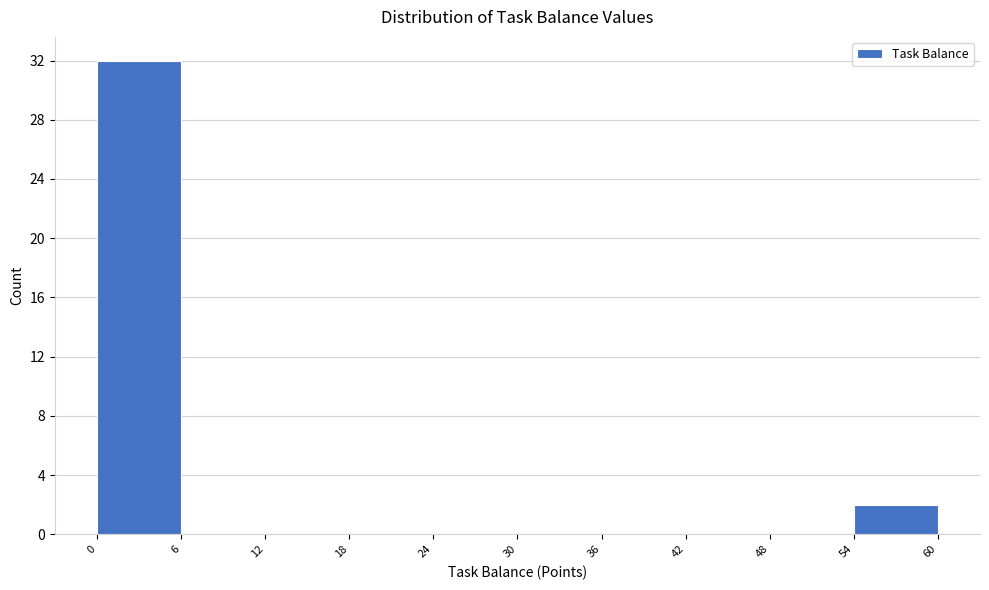

Reading left to right, transcribe this chart: for each bar, give the range it covers on the x-axis and its height. The values are not printed on the chart, so give them approximately, as read against the axis.

0 to 6: 32
6 to 12: 0
12 to 18: 0
18 to 24: 0
24 to 30: 0
30 to 36: 0
36 to 42: 0
42 to 48: 0
48 to 54: 0
54 to 60: 2